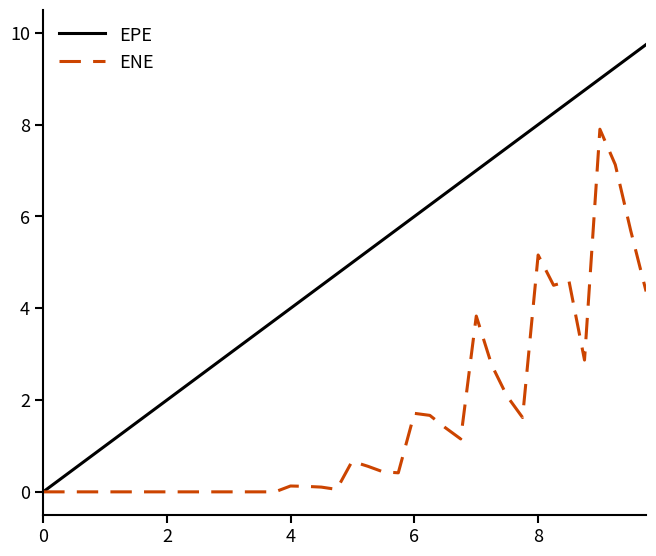

Which series has the widest spread of values?

EPE